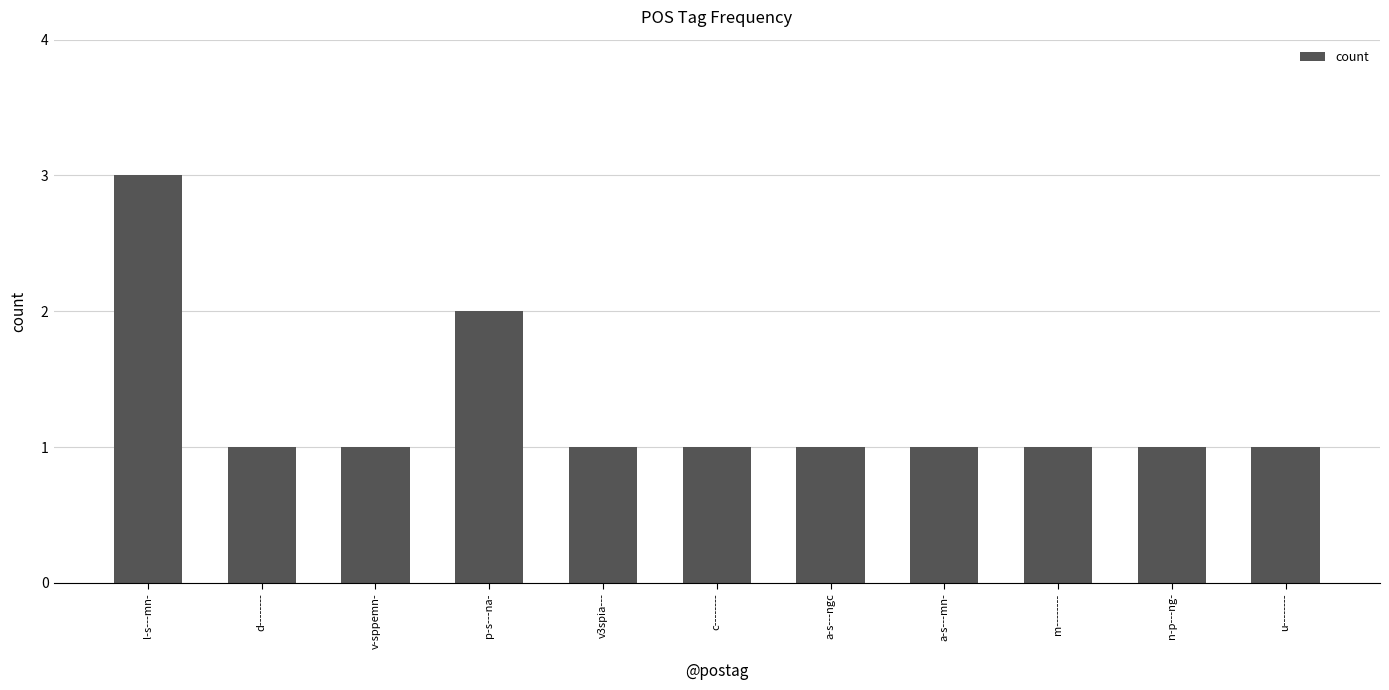

What is the ratio of the value at a-s---mn- to the value at c--------?

1.0